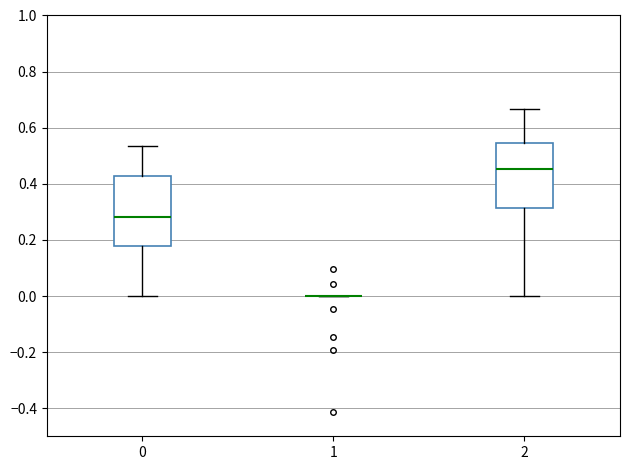

Reading left to right, read every box against the y-axis: the position of its median line, the range the box covers, and the ends of its whiskers. The values are not printed on the chart, so give them approximately, as read against the axis.

0: median 0.28, box 0.18 to 0.42, whiskers 0.00 to 0.54
1: box collapsed to a line at 0.00, whiskers 0.00 to 0.00
2: median 0.46, box 0.32 to 0.54, whiskers 0.00 to 0.66